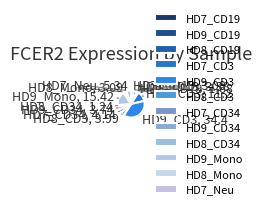

The HD7_CD3 slice represents 12% of the pie. True or false?

True